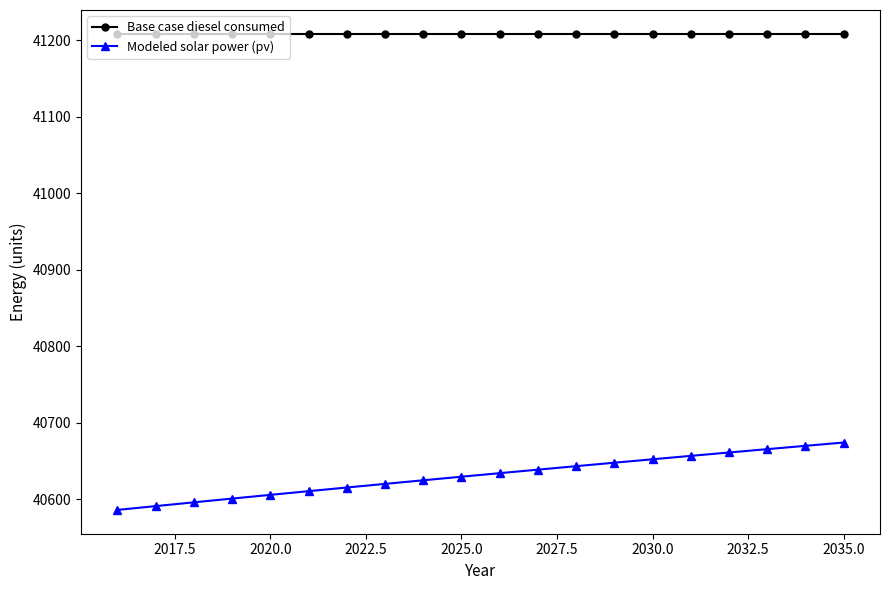

What is the value of the Modeled solar power (pv) point at the 13th from the left?

40643.1